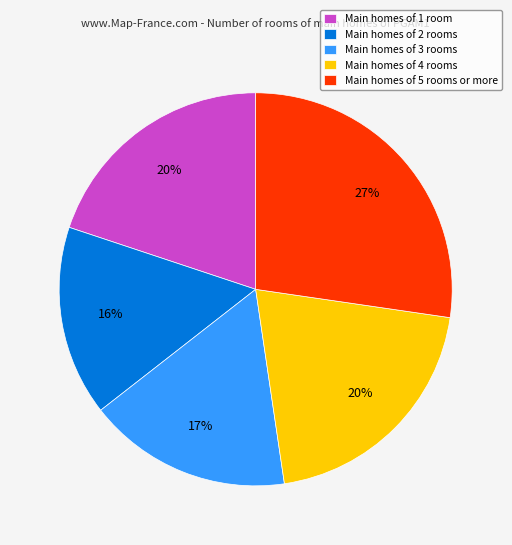

What is the ratio of the value at Main homes of 3 rooms to the value at Main homes of 5 rooms or more?

0.6